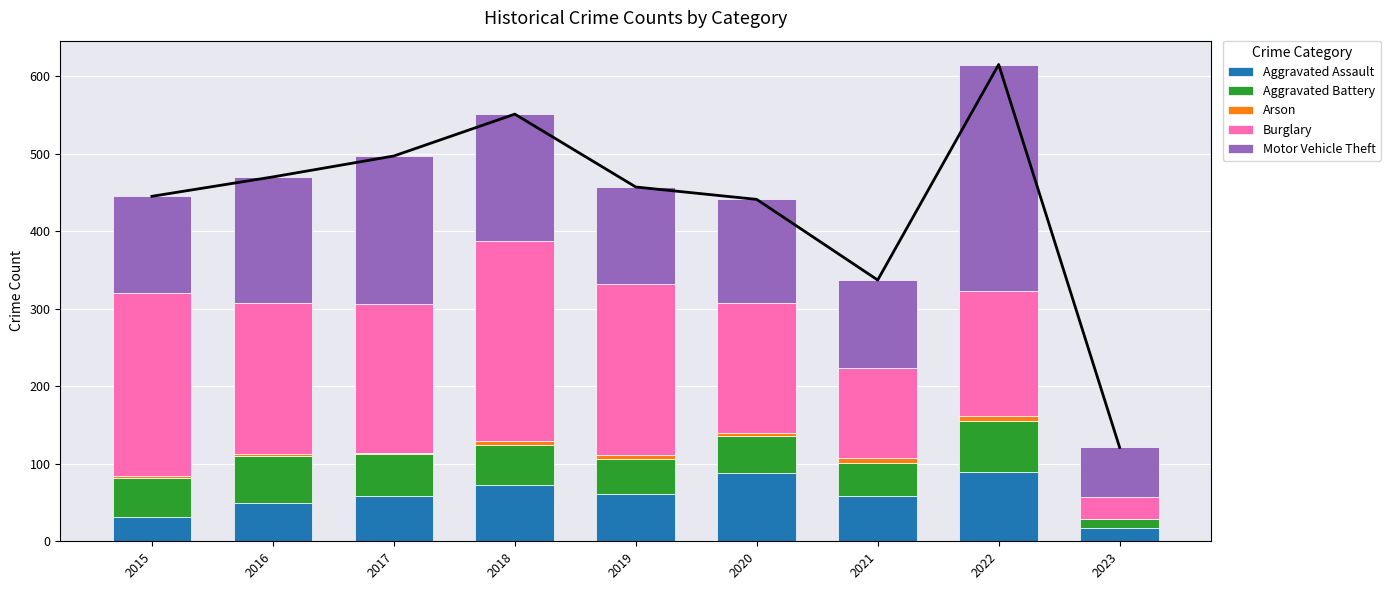

What is the value of the Motor Vehicle Theft bar at the 1st from the left?

125